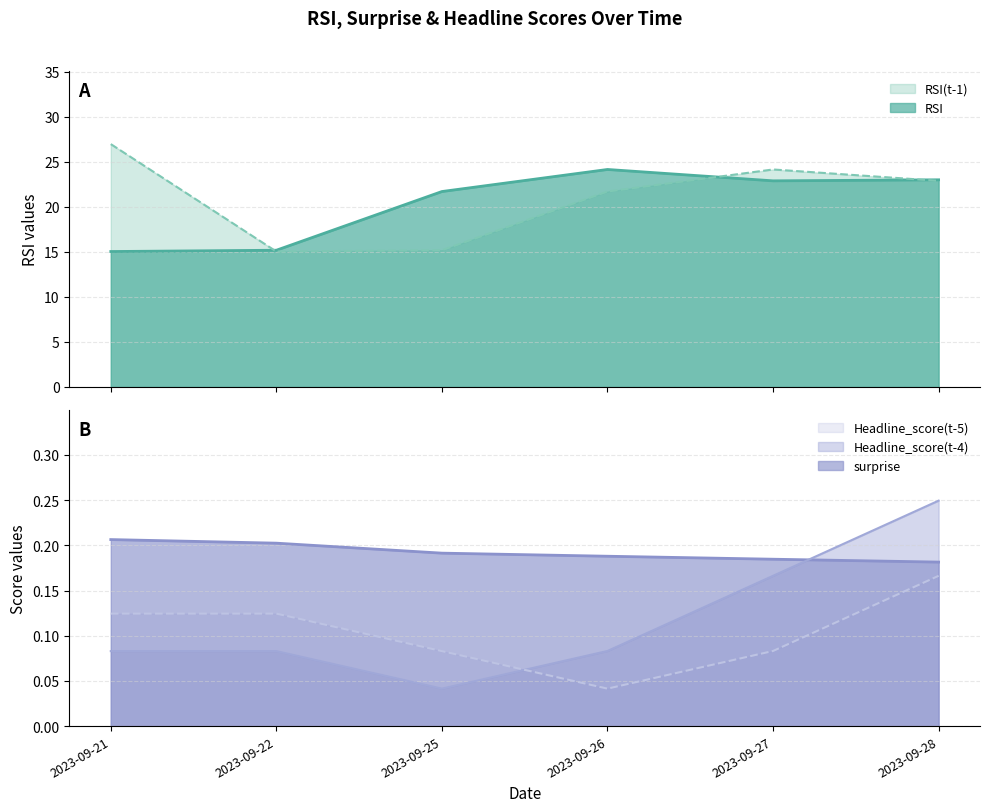

Which series changed the most between 2023-09-22 and 2023-09-26?

RSI